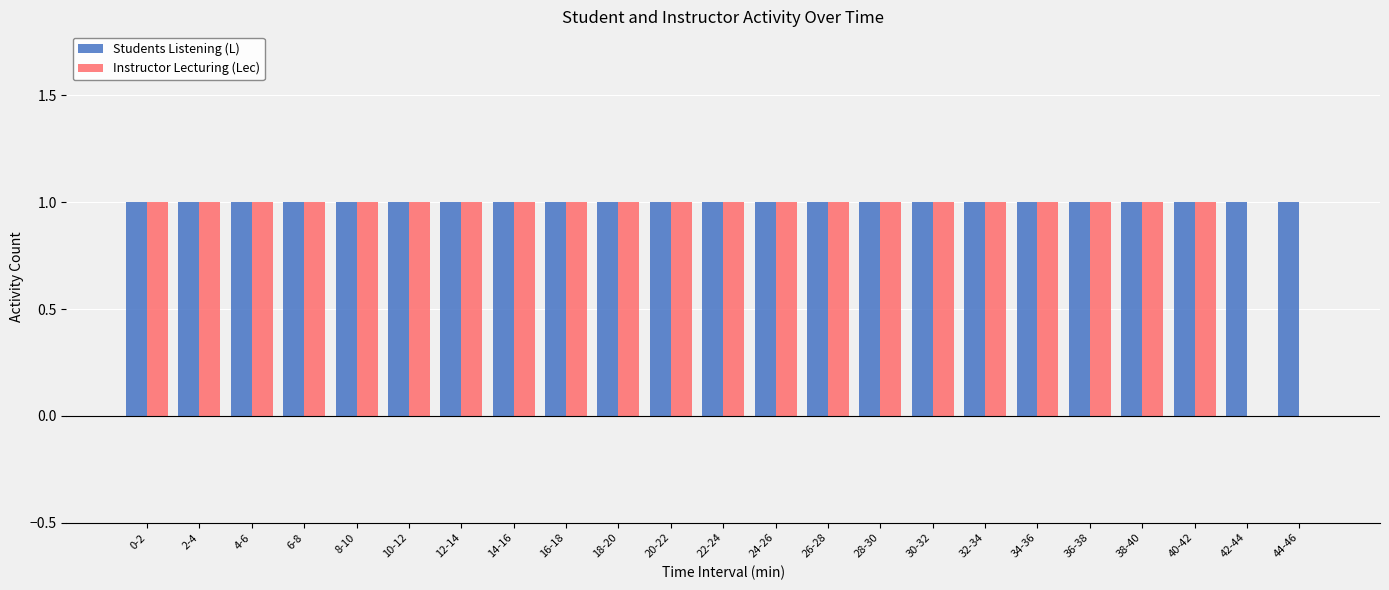

What are all the series names shown in the legend?

Students Listening (L), Instructor Lecturing (Lec)